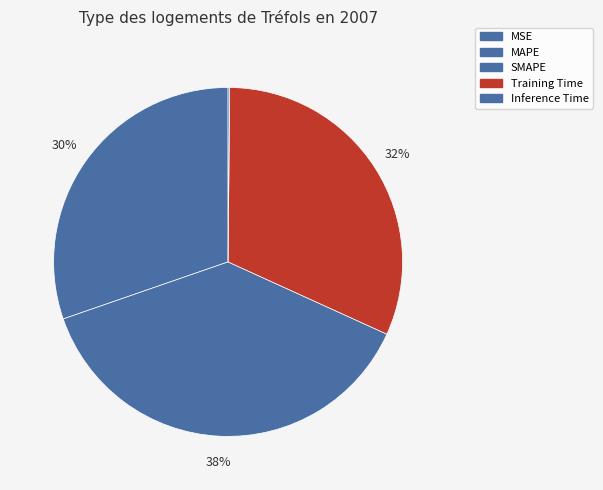

To the nearest percent, what is the combined percentage of SMAPE and MSE?

38%